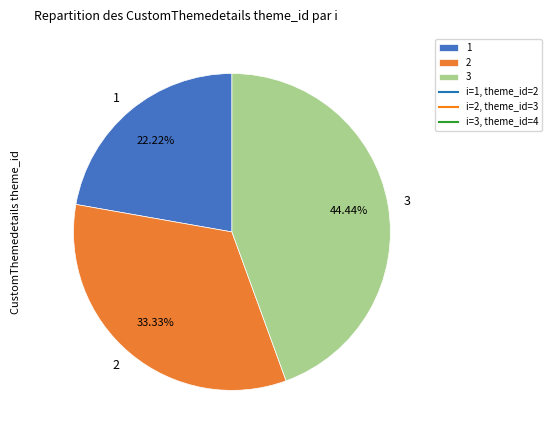

What percentage do 1 and 3 together represent?

66.7%